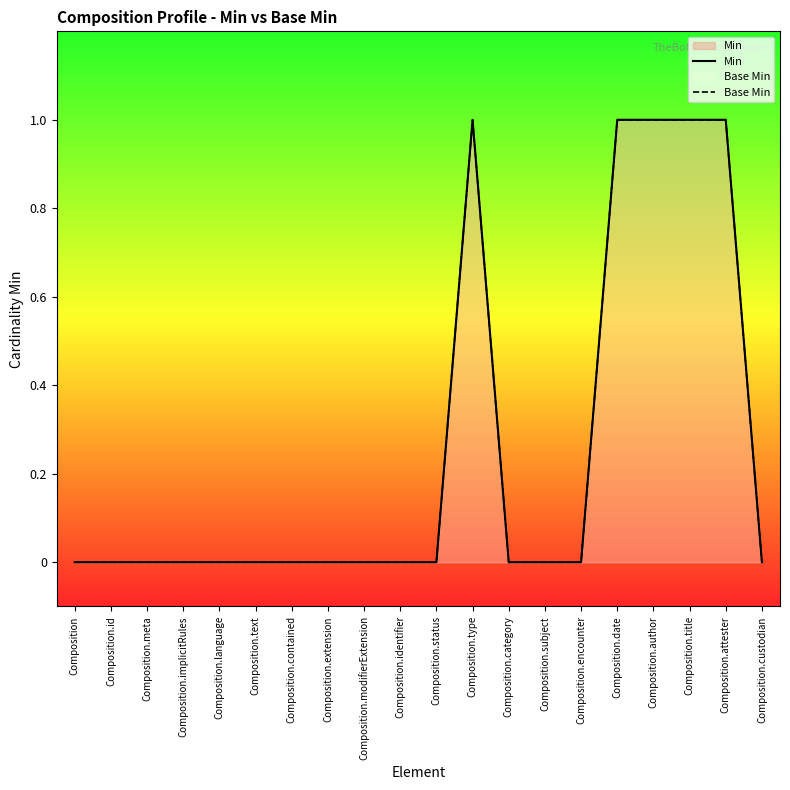

What is the difference between the maximum and minimum values in the Base Min series?

1